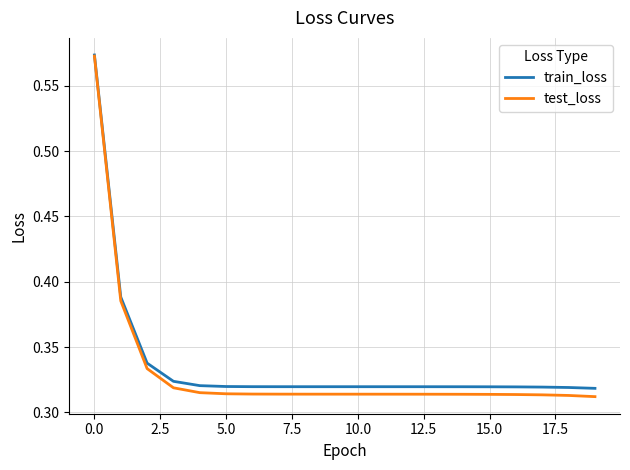

At which category is the sum across all series the highest?

0.0